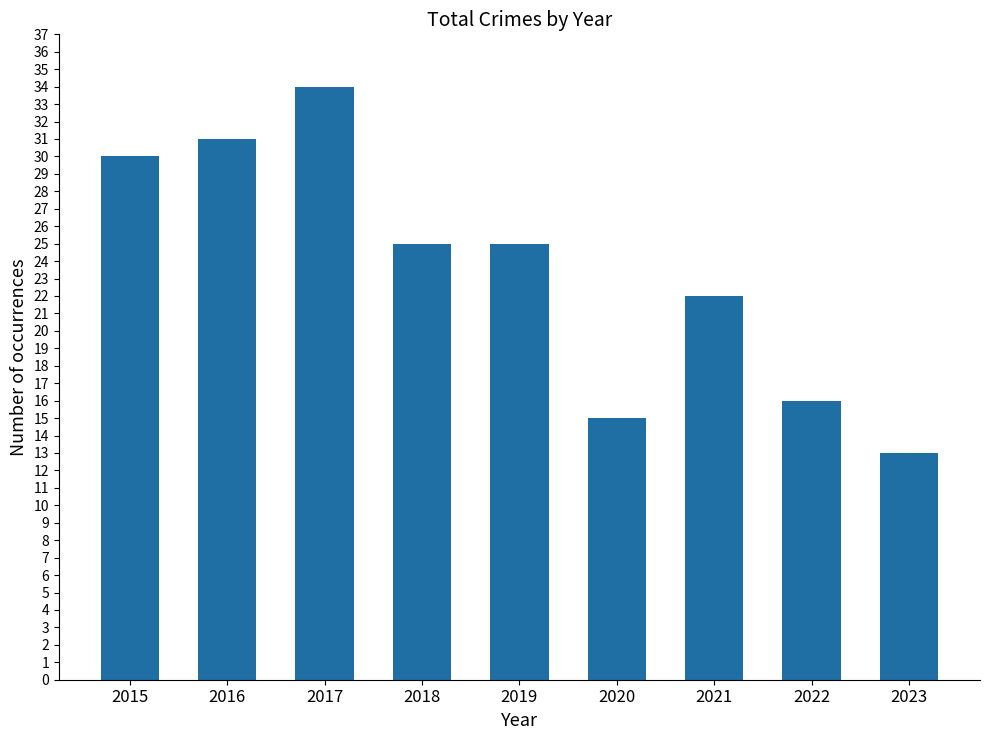

The value at 2016 is 31. True or false?

True